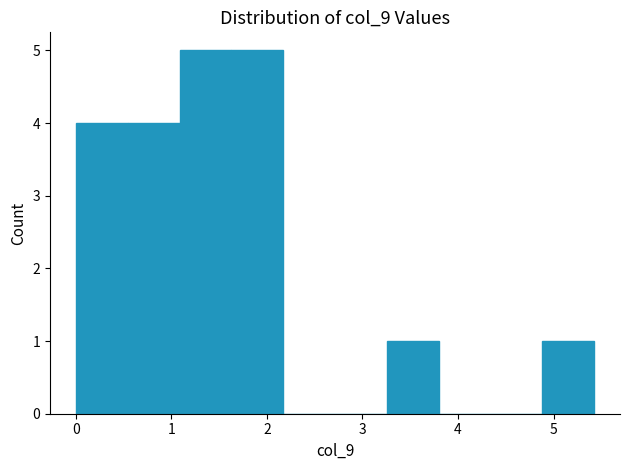

Reading left to right, transcribe this chart: for each bar, give the range it covers on the x-axis and its height. Neither the bar edges nor the heights are printed on the chart, so give them approximately, as read against the axes.

0.0 to 0.5: 4
0.5 to 1.1: 4
1.1 to 1.6: 5
1.6 to 2.2: 5
2.2 to 2.7: 0
2.7 to 3.3: 0
3.3 to 3.8: 1
3.8 to 4.3: 0
4.3 to 4.9: 0
4.9 to 5.4: 1